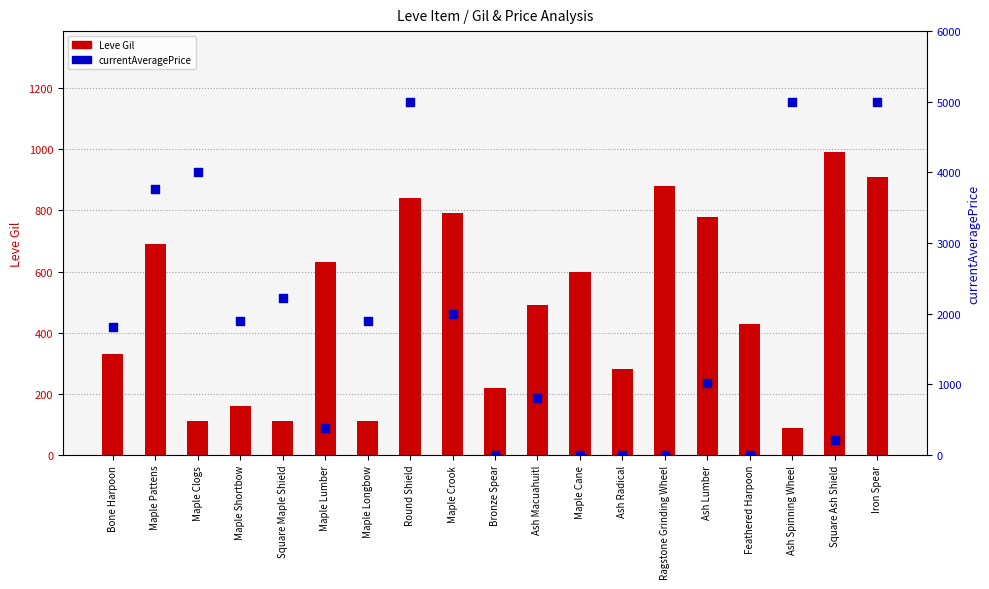

Is the value of Leve Gil at Maple Lumber greater than the value of currentAveragePrice at Ash Lumber?

No